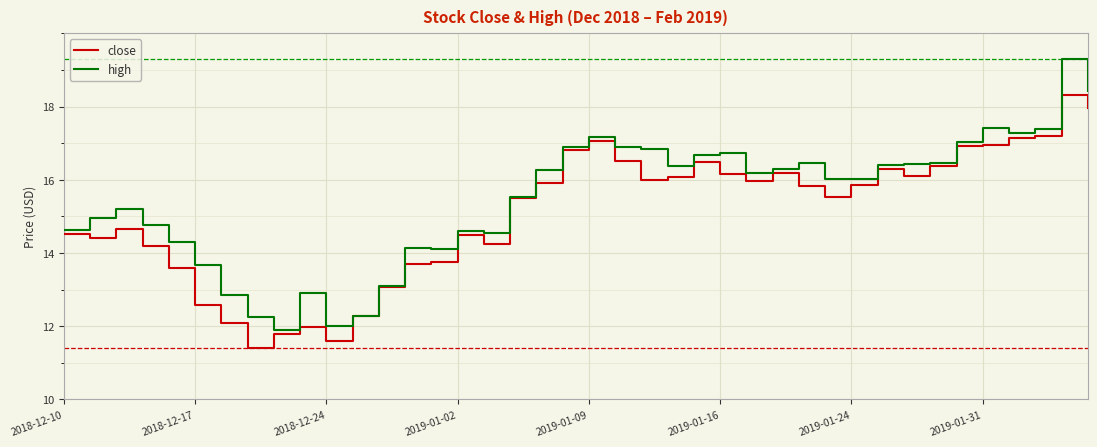

What is the minimum value for close?

11.4